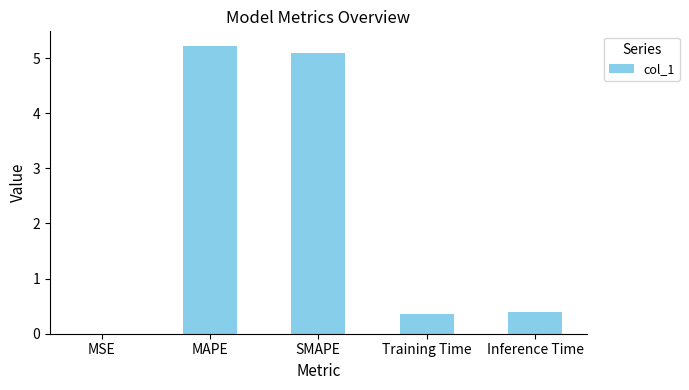

Read the value at Training Time.

0.4